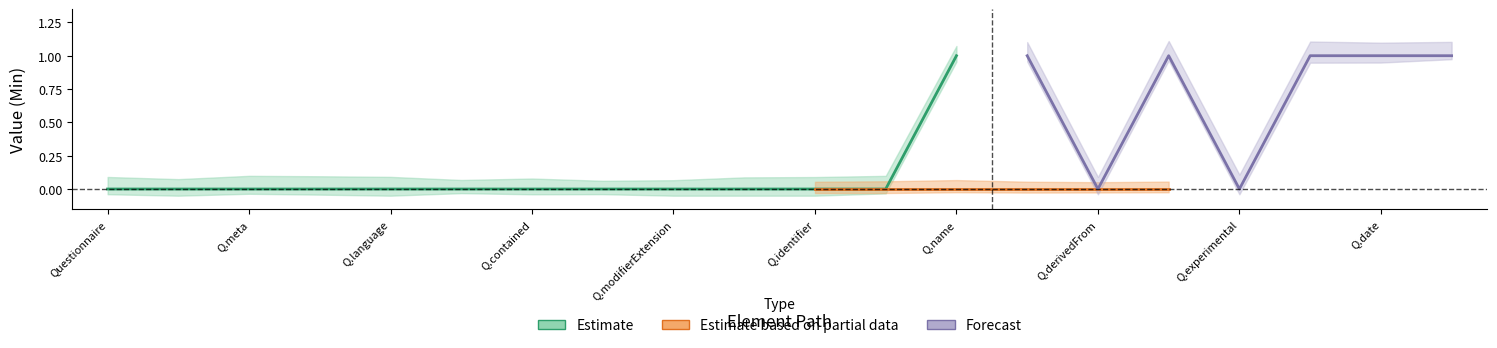

What is the value of the Forecast point at the 12th from the left?

1